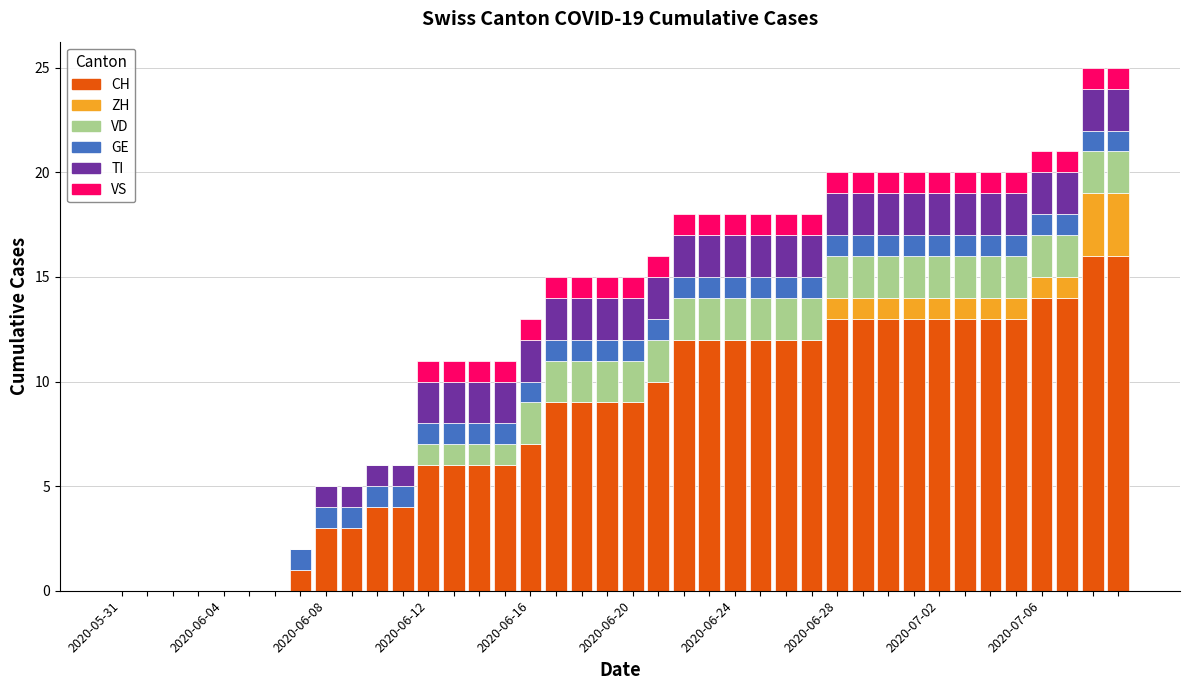

What is the maximum value for CH?

16